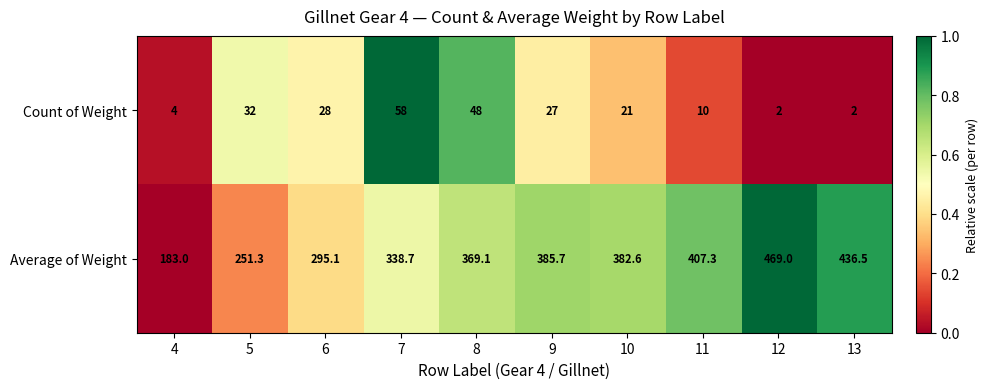

Is it true that Average of Weight equals 141.3 at 8?

False